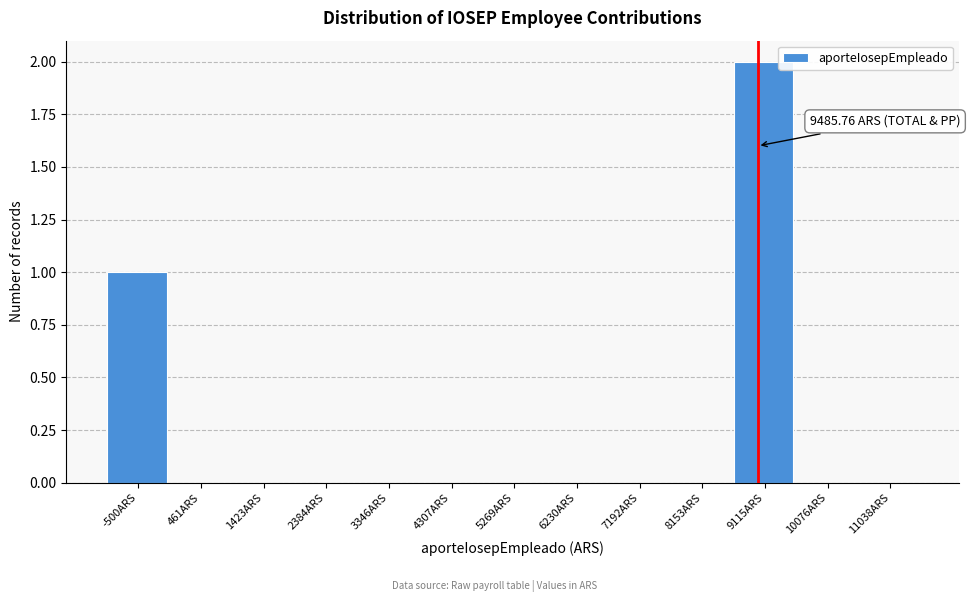

Reading left to right, what are all the values shown in this chart?

-500ARS=1	461ARS=0	1423ARS=0	2384ARS=0	3346ARS=0	4307ARS=0	5269ARS=0	6230ARS=0	7192ARS=0	8153ARS=0	9115ARS=2	10076ARS=0	11038ARS=0